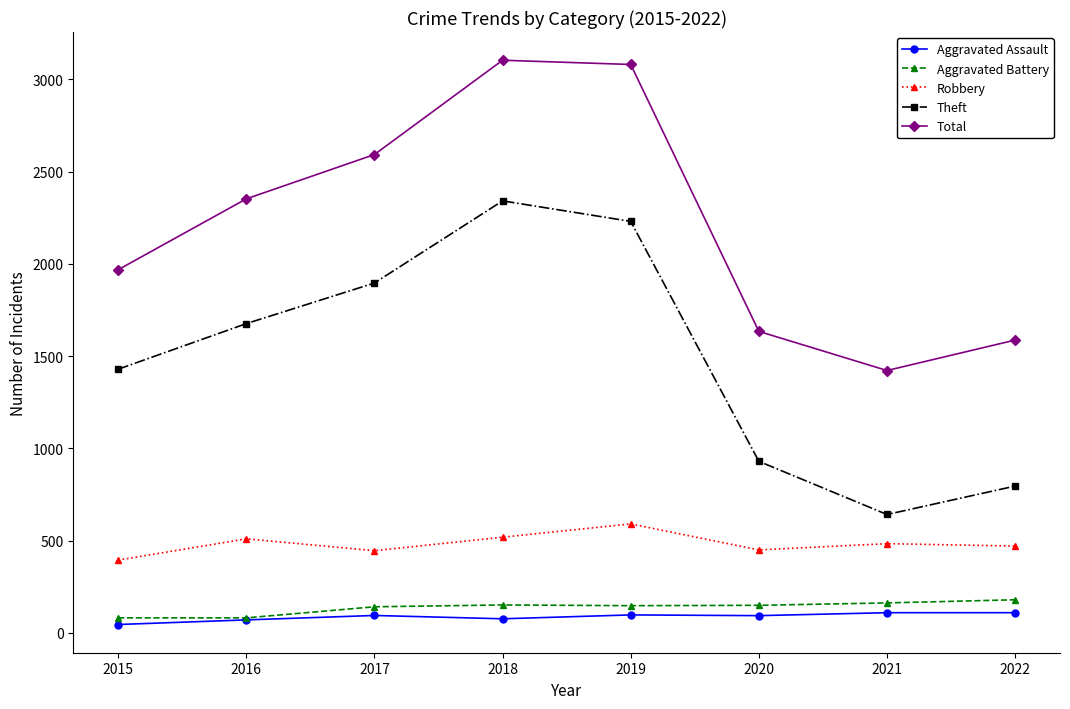

Rank the categories by Theft value from lowest to highest.

2021, 2022, 2020, 2015, 2016, 2017, 2019, 2018